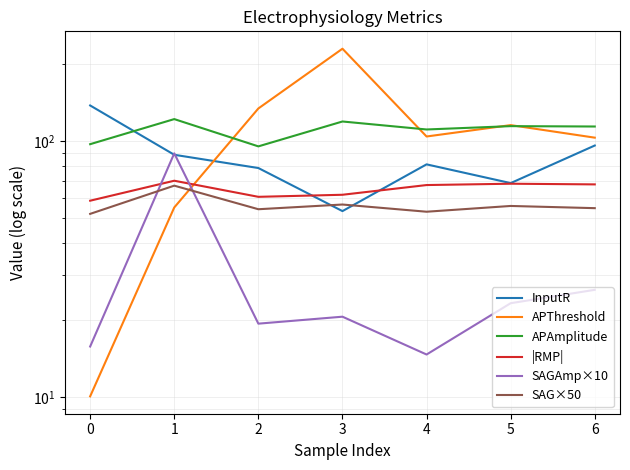

The |RMP| series shows 96.8 at 1. True or false?

False